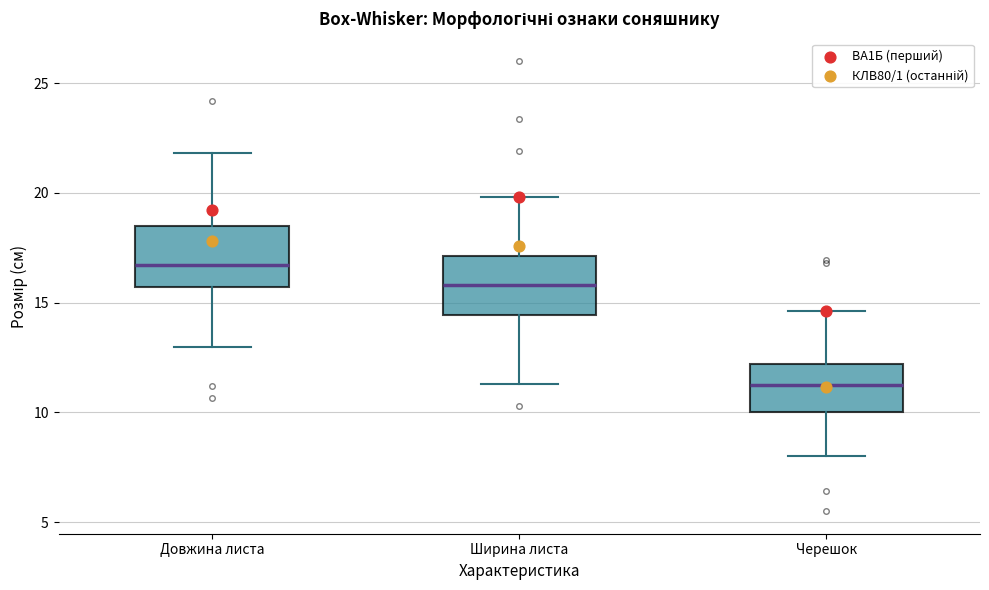

Reading left to right, transcribe this box plot: for each box, give where its median line is, the range the box spans, and where its two whiskers end, as read against the y-axis. The values are not printed on the chart, so give them approximately, as read against the axis.

Довжина листа: median 16.5, box 15.5 to 18.5, whiskers 13.0 to 22.0
Ширина листа: median 16.0, box 14.5 to 17.0, whiskers 11.5 to 20.0
Черешок: median 11.5, box 10.0 to 12.0, whiskers 8.0 to 14.5